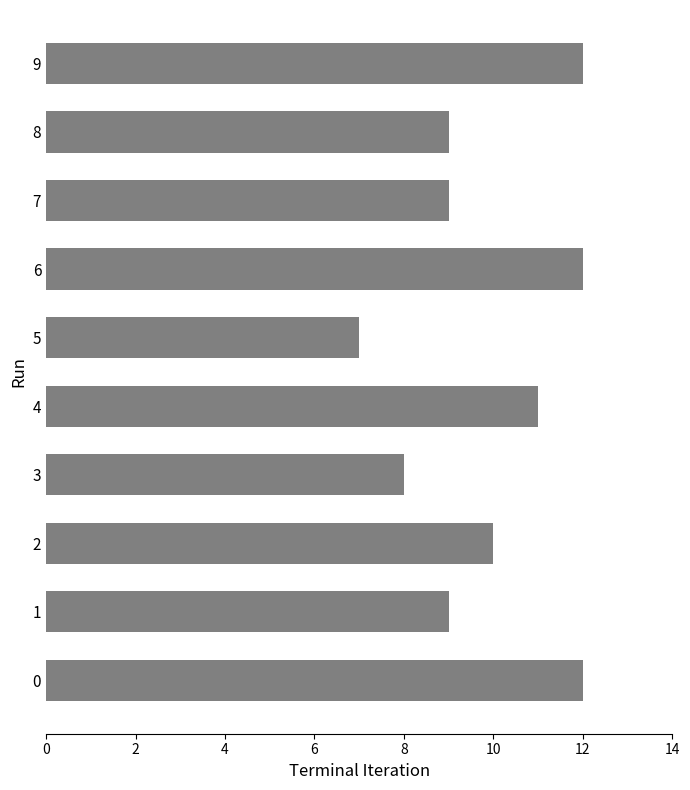

Read the value at 0.

12